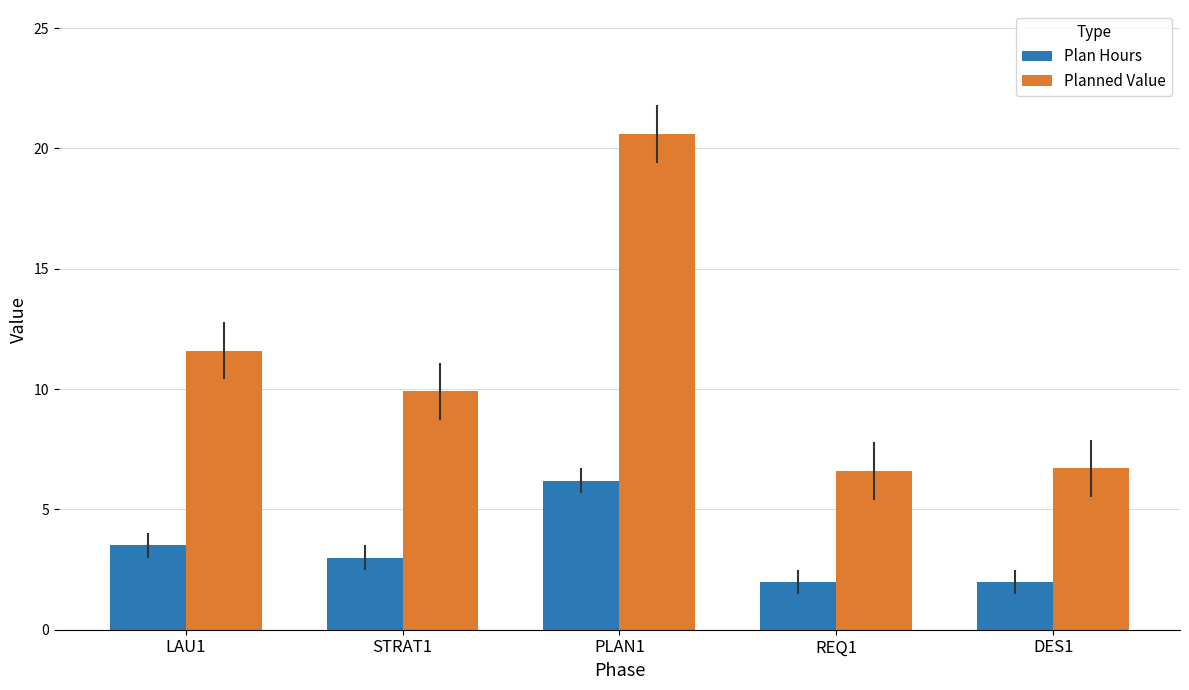

How many series are shown in this chart?

2